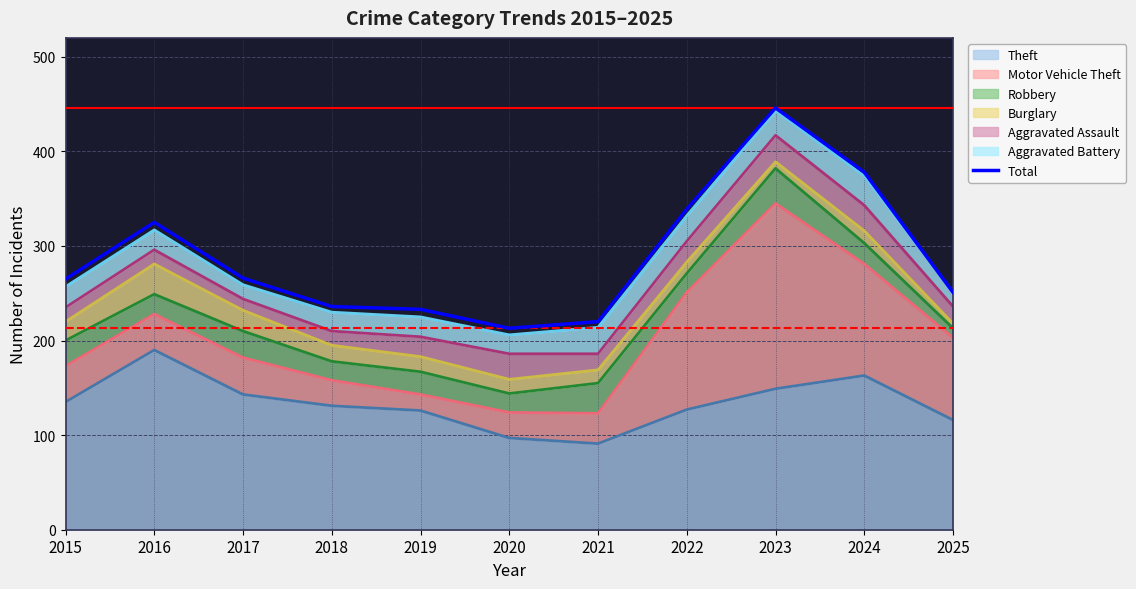

Rank the categories by value from lowest to highest.

2020, 2021, 2019, 2018, 2025, 2015, 2017, 2016, 2022, 2024, 2023